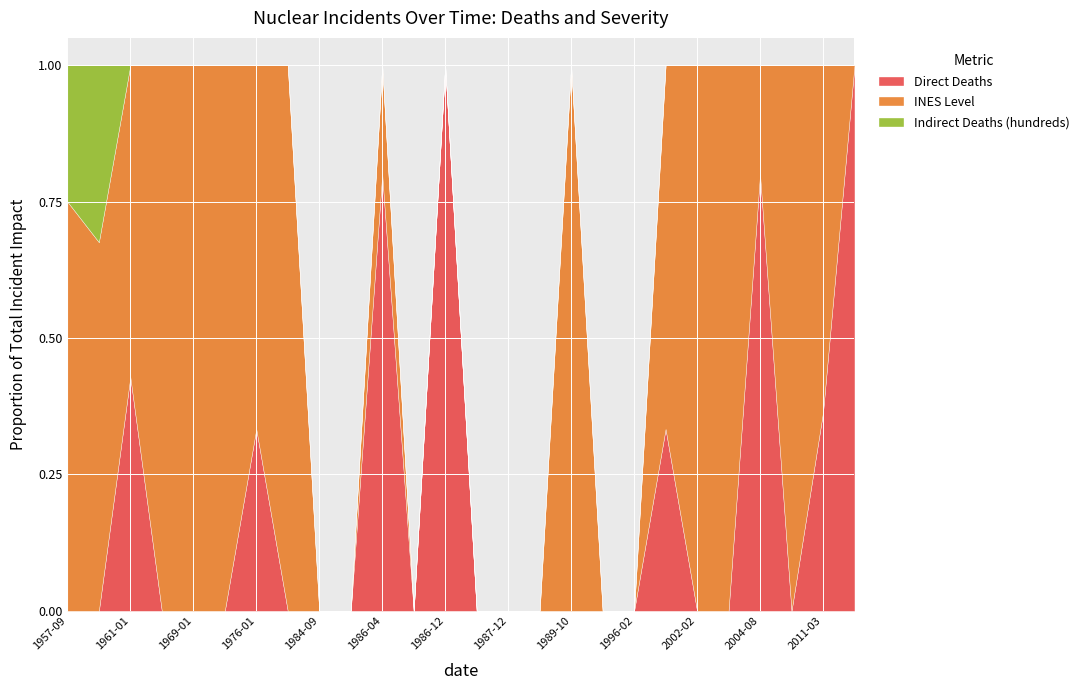

The Direct Deaths series shows 18.2 at 2006-07. True or false?

False